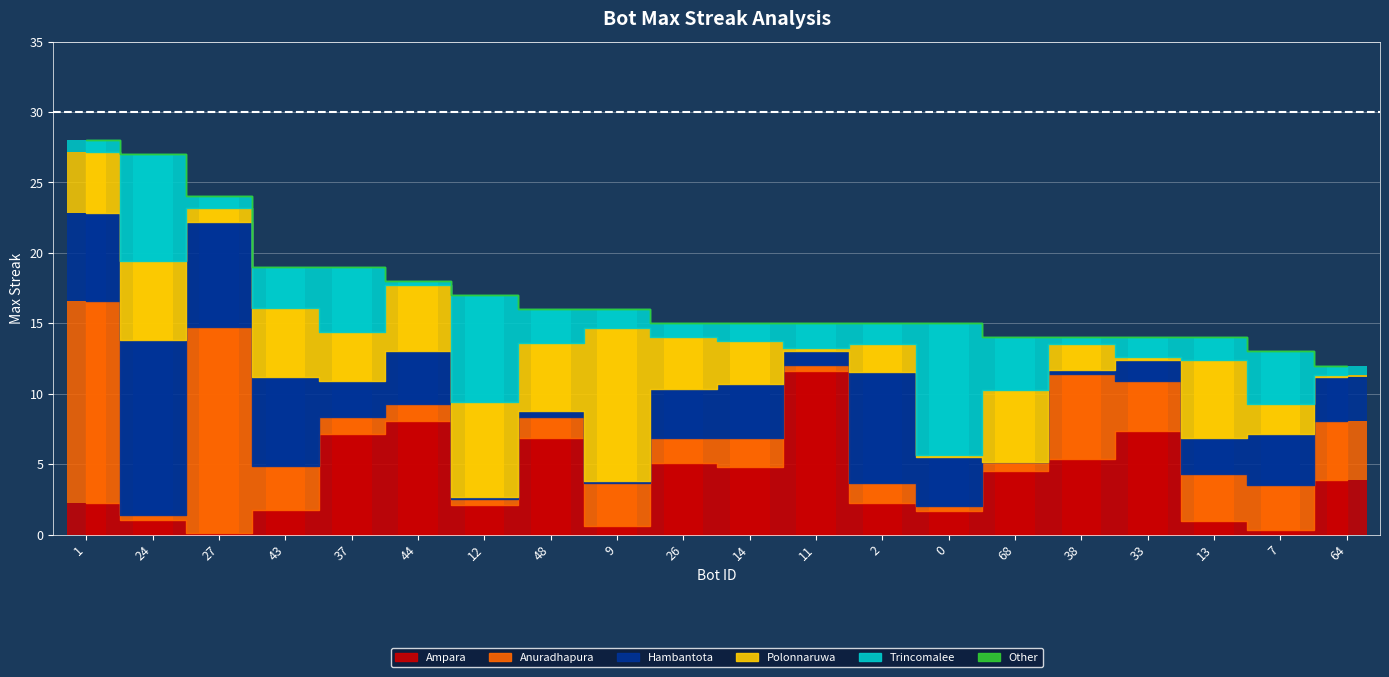

What is the approximate value at 64, to the nearest 5?

10